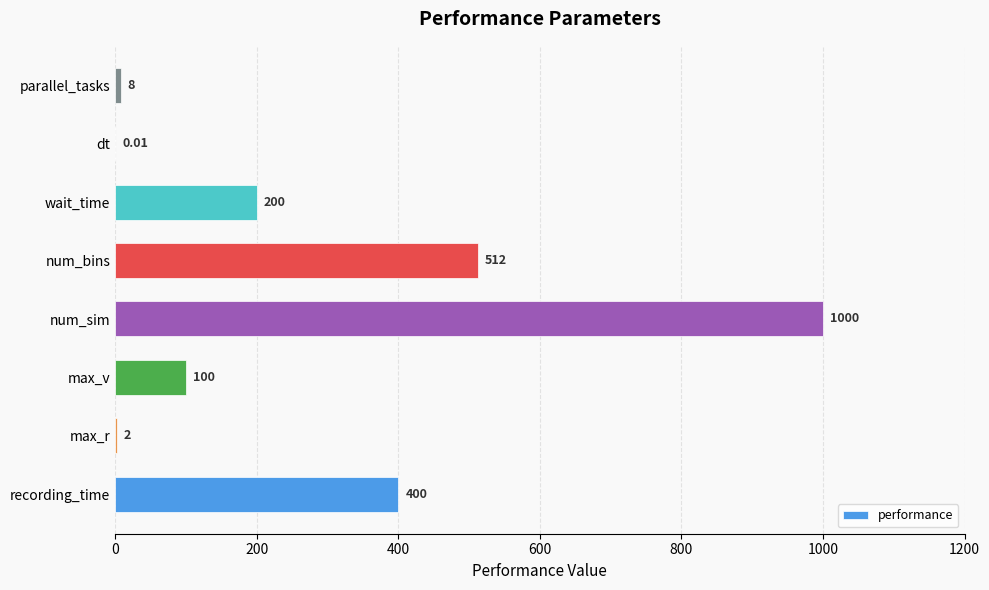

At which category does the chart reach its peak across all series?

num_sim